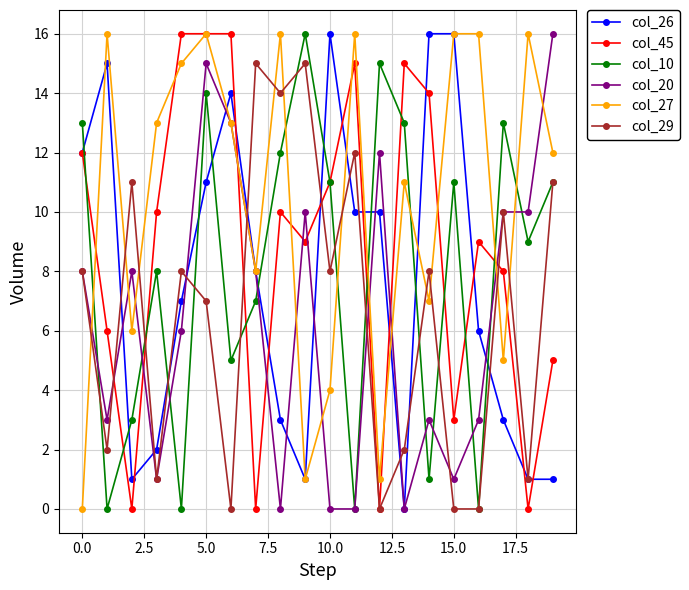

What are all the series names shown in the legend?

col_26, col_45, col_10, col_20, col_27, col_29